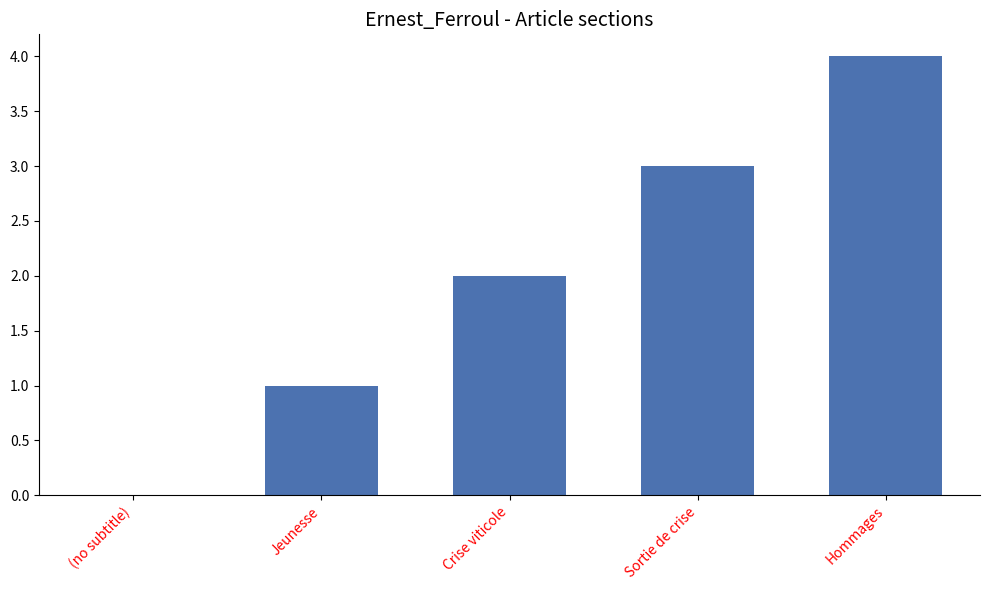

What is the change in value from (no subtitle) to Sortie de crise?

+3